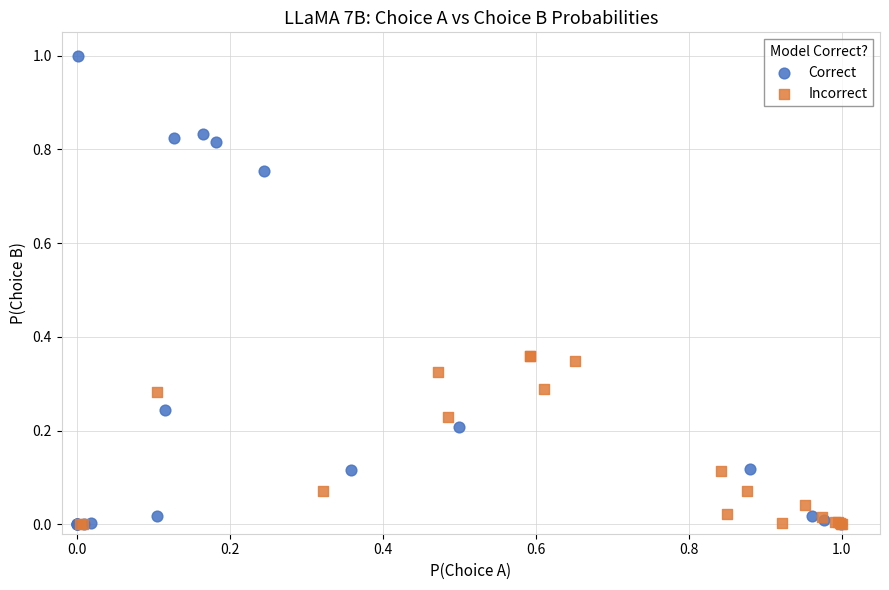

Which series contains the highest Y value?

Correct